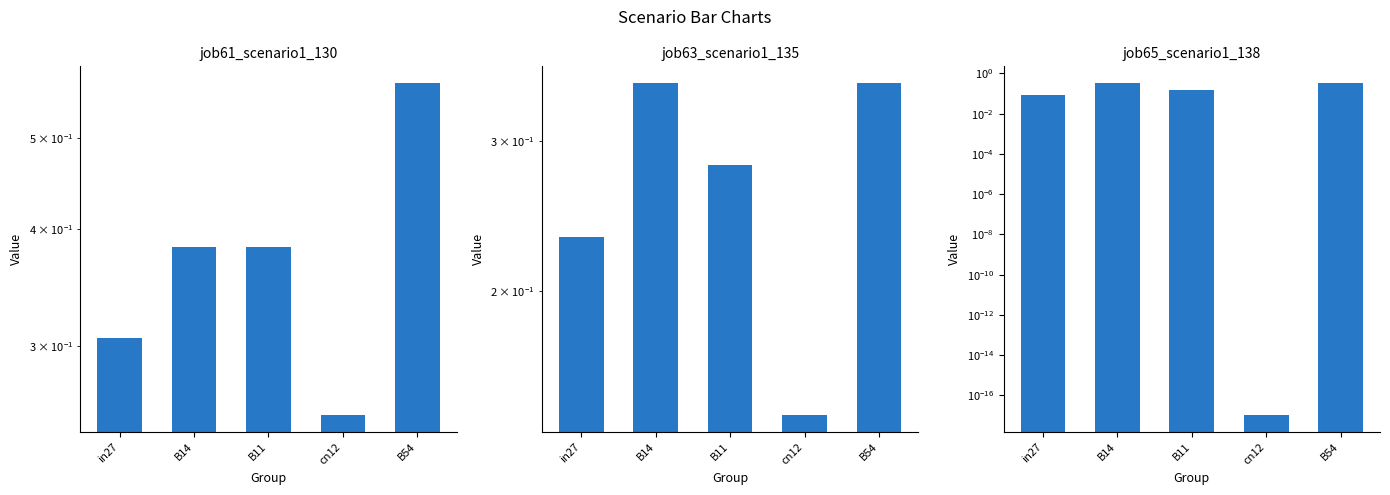

What are all the series names shown in the legend?

job61_scenario1_130, job63_scenario1_135, job65_scenario1_138